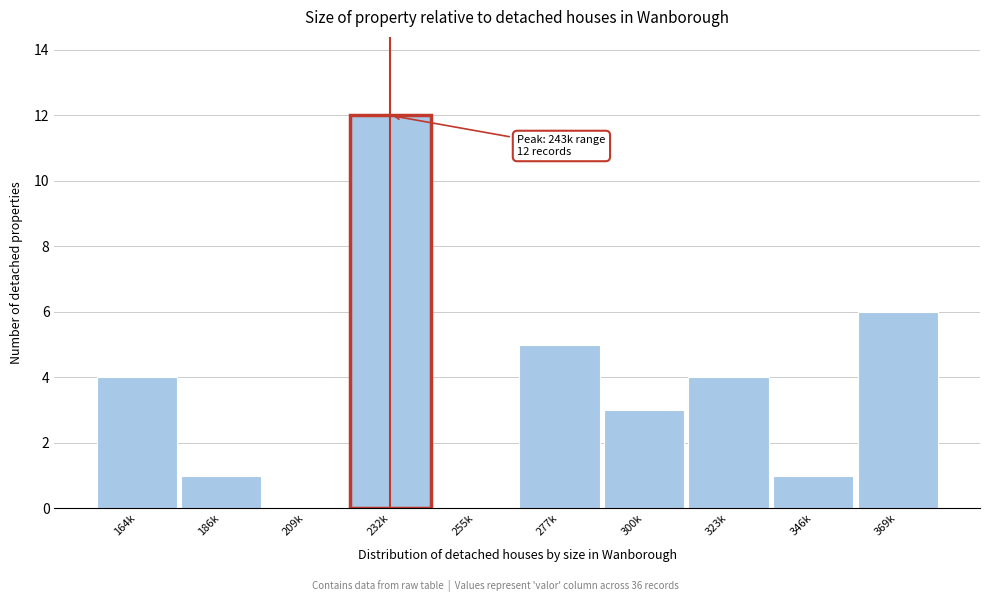

Reading right to left, transcribe all the data shown in this chart.

369k=6	346k=1	323k=4	300k=3	277k=5	255k=0	232k=12	209k=0	186k=1	164k=4